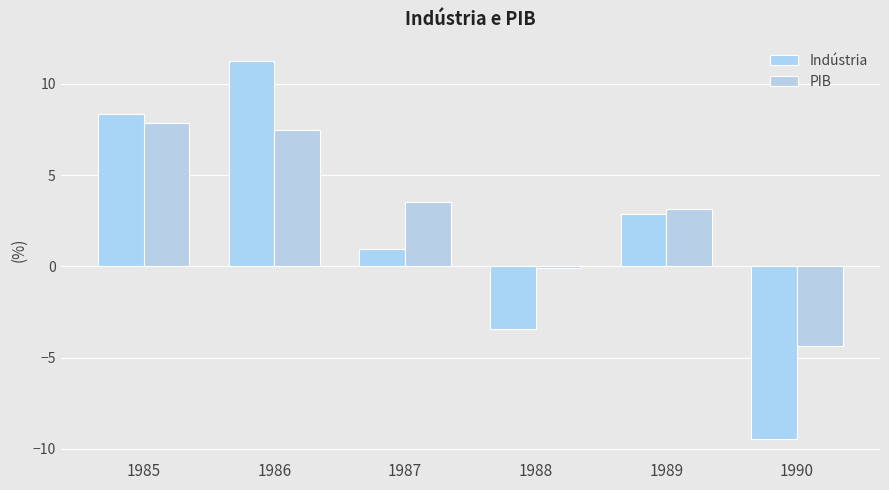

Where is Indústria nearest to the value 0?

1987